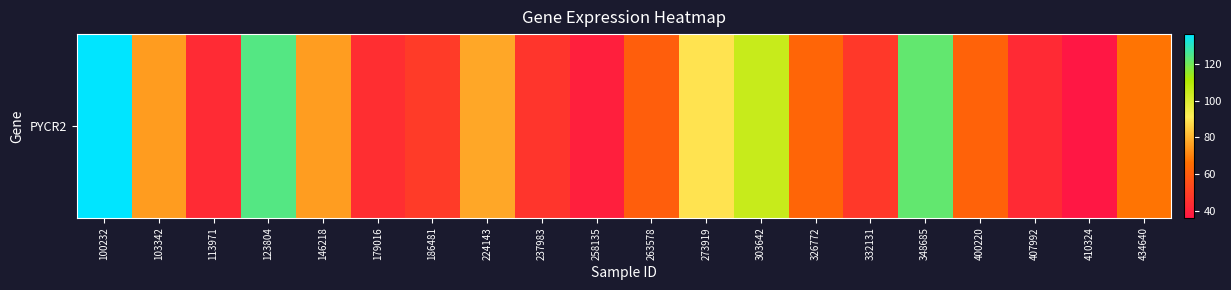

What is the difference between the maximum and minimum values?

99.9